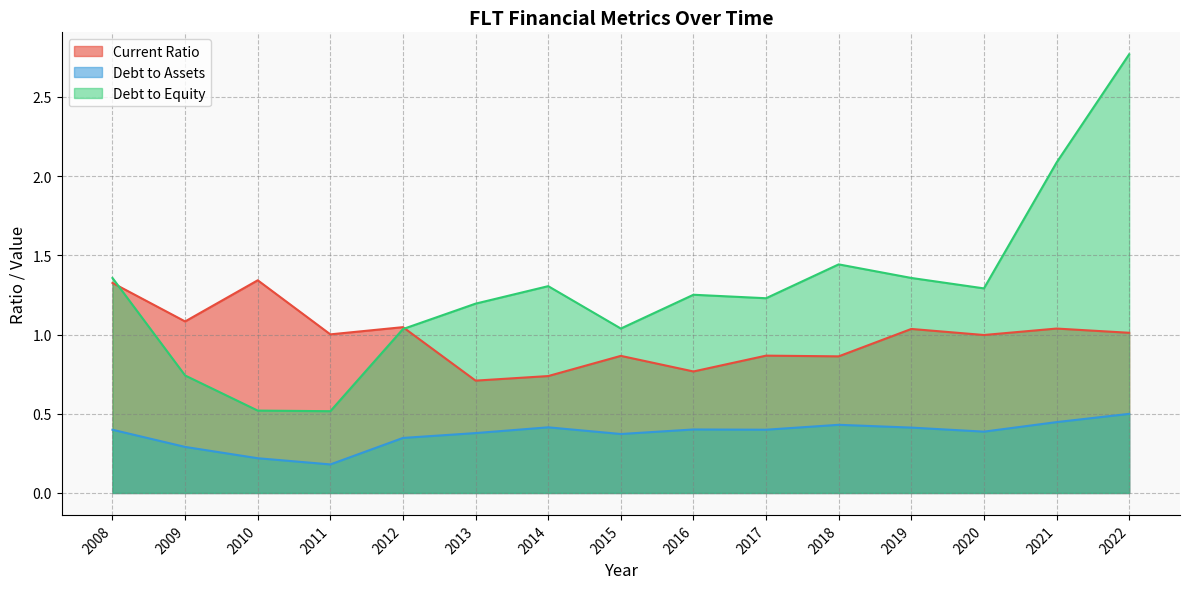

What is the average value of the currentRatio series?

1.0